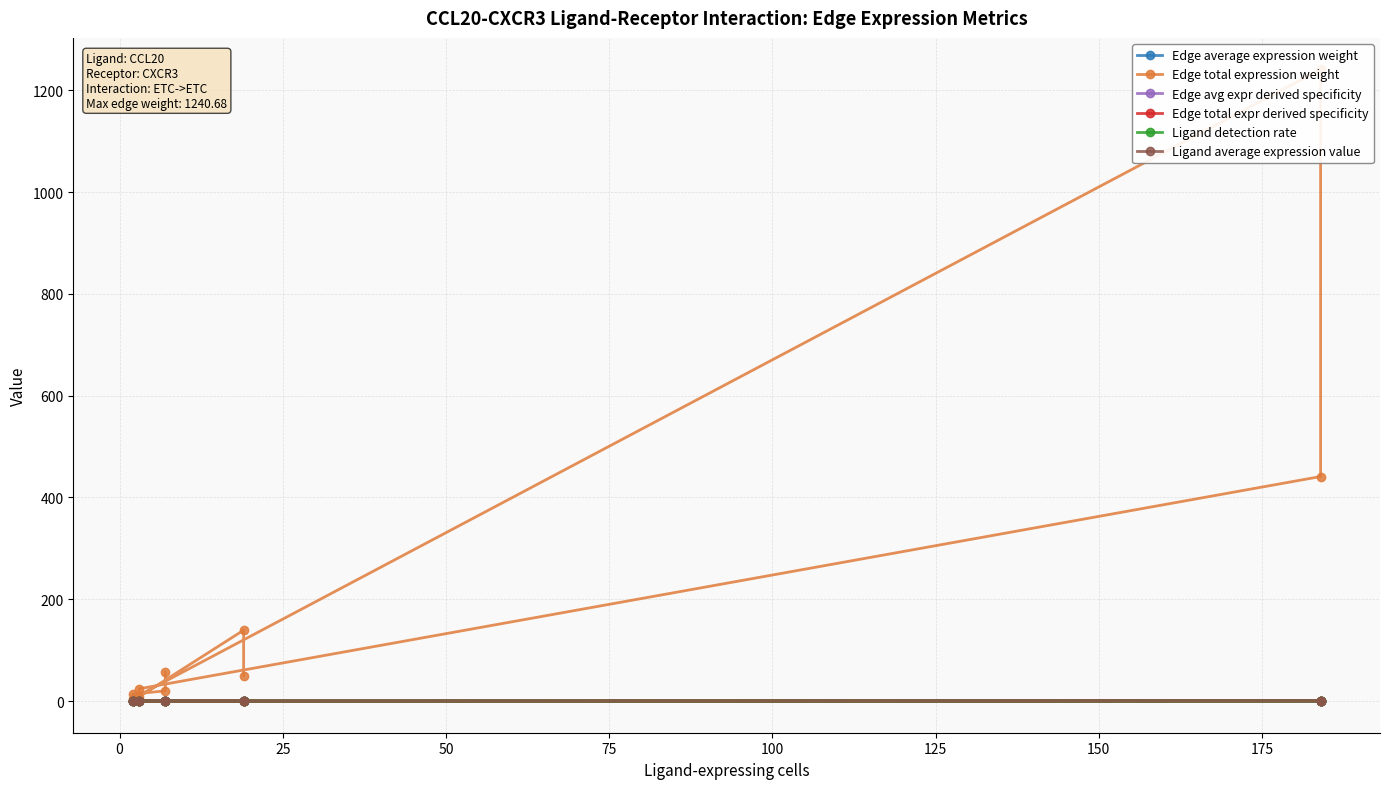

What is the spread (max minus min) of values at 25?

8.6